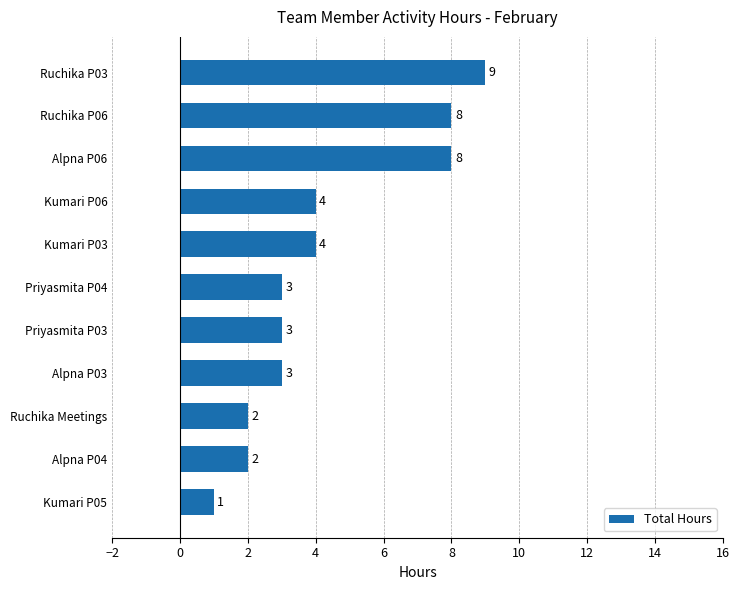

Are the bars horizontal?

Yes